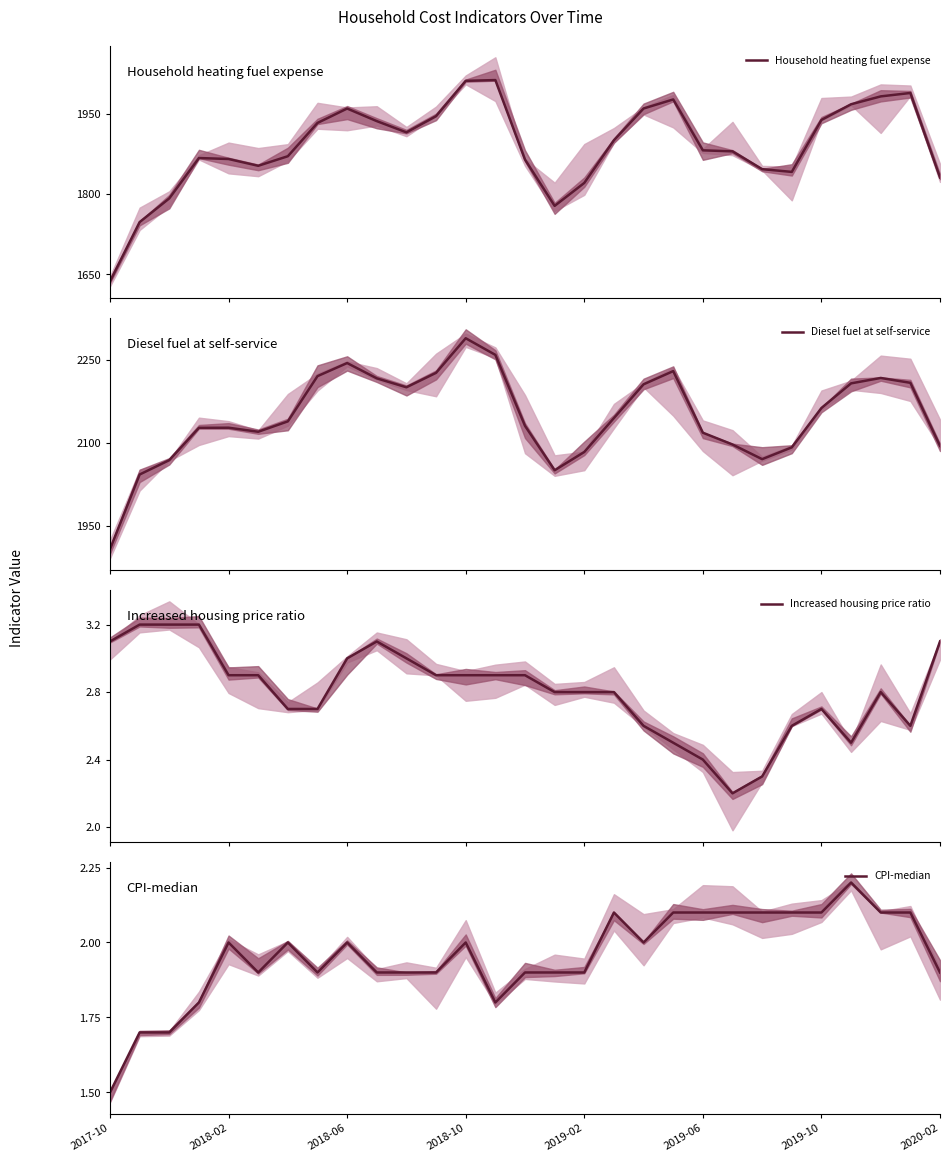

Is this an area chart (filled region under the line)?

No